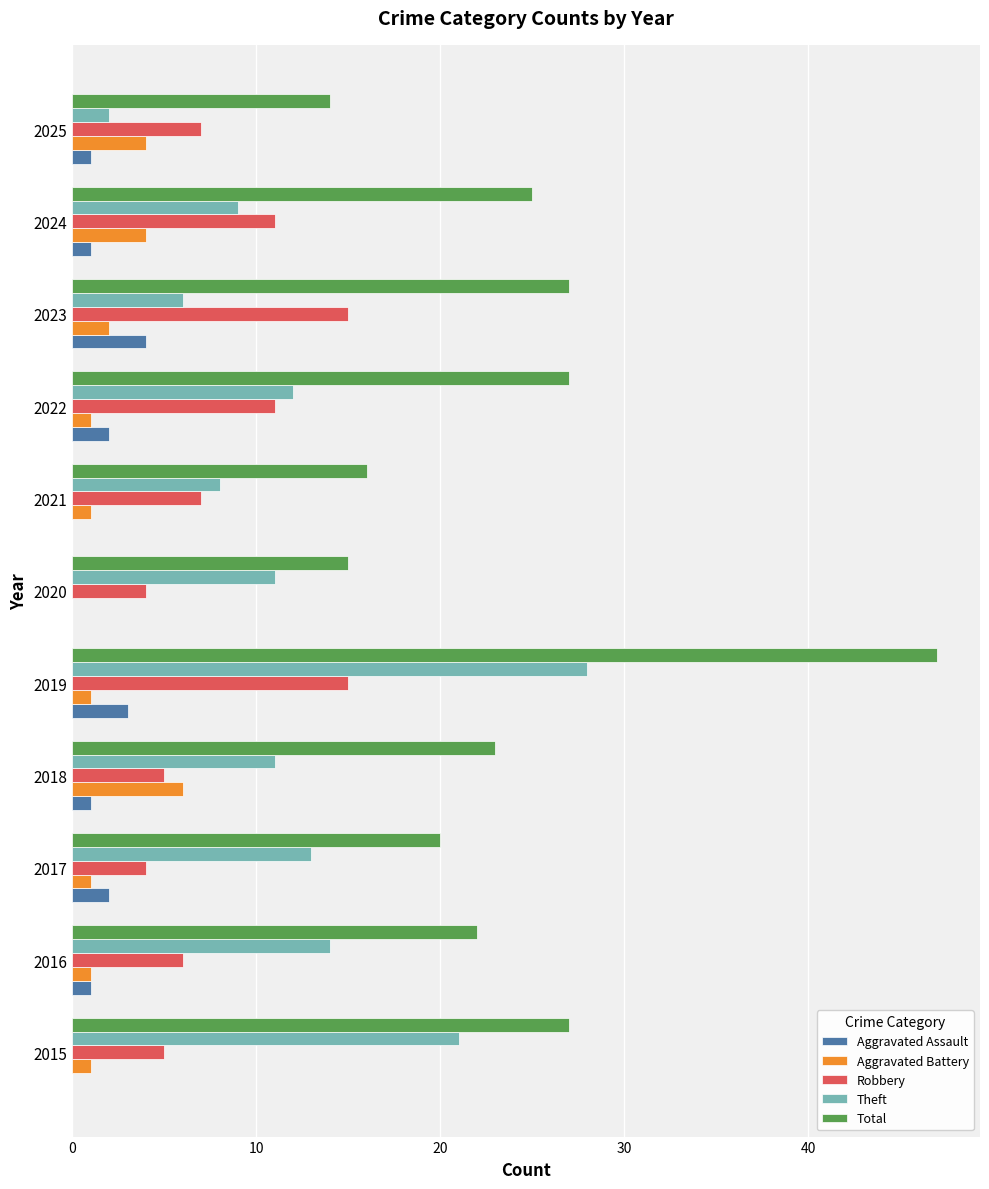

What is the sum of all Aggravated Assault values?

15